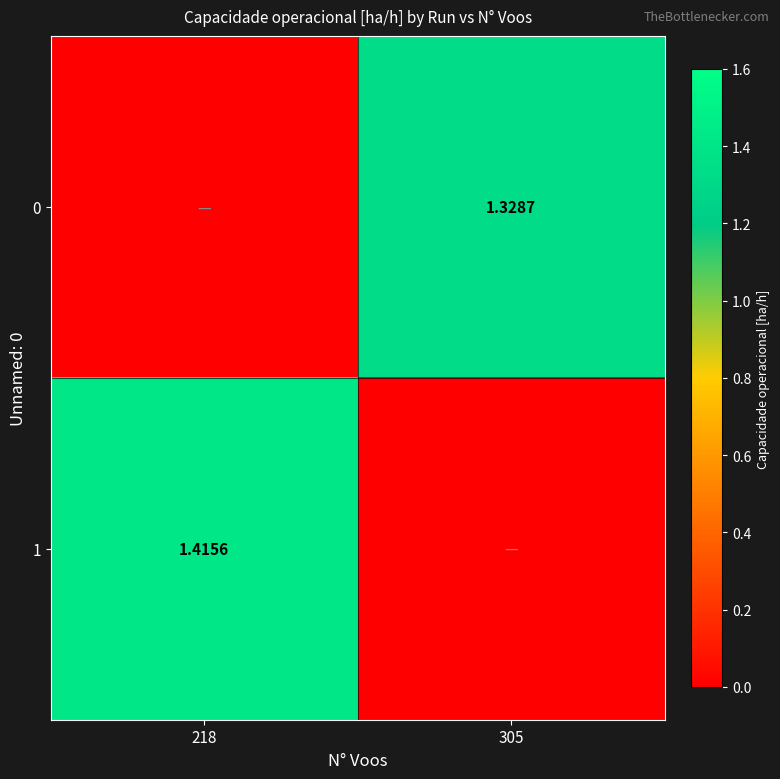

Is the value of 1 at 218 greater than the value of 0 at 305?

Yes